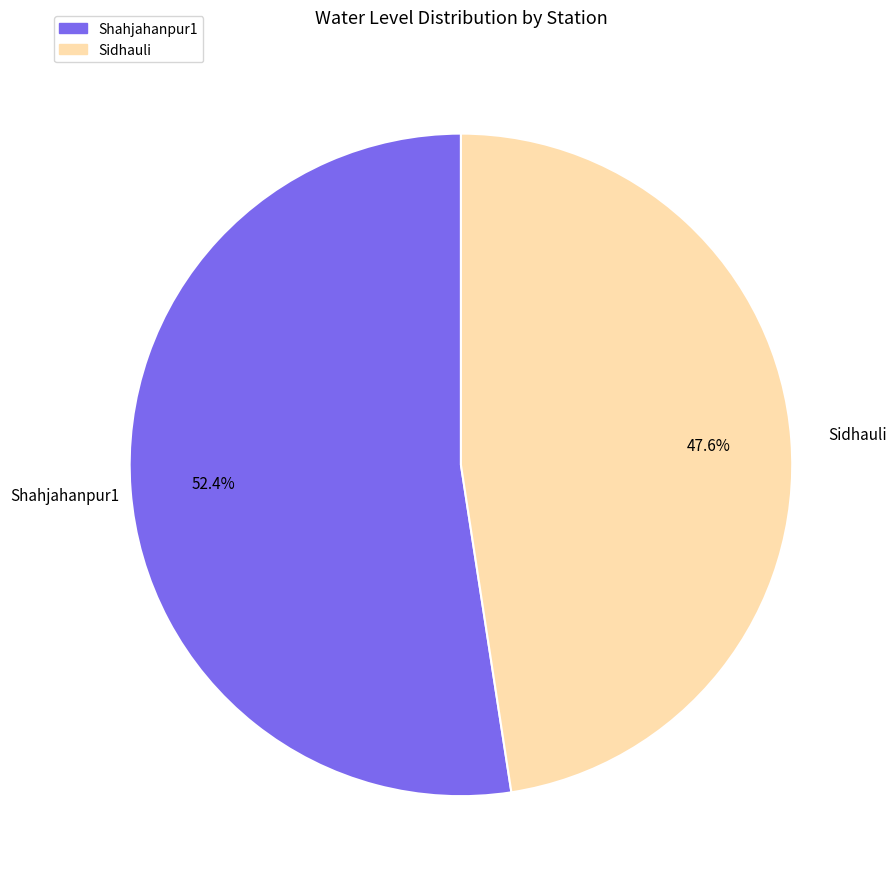

Which category has the smallest portion of the pie?

Sidhauli